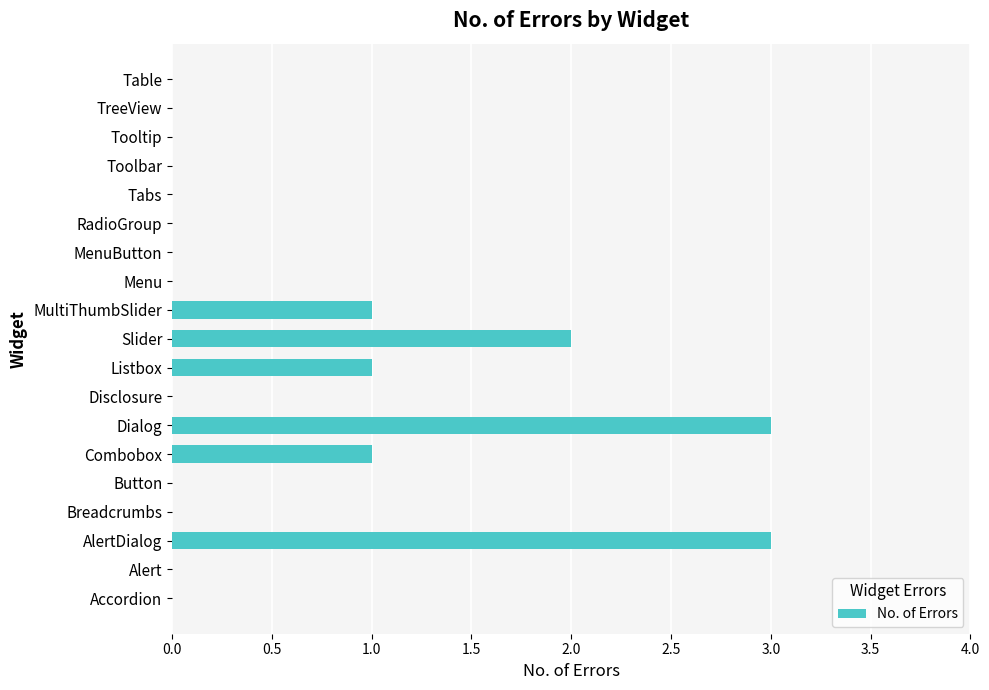

What is the greatest value displayed?

3